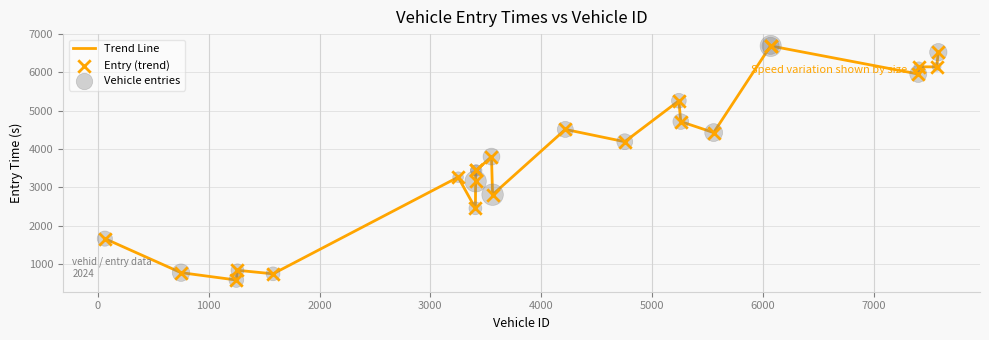

What is the smallest value displayed?

577.8